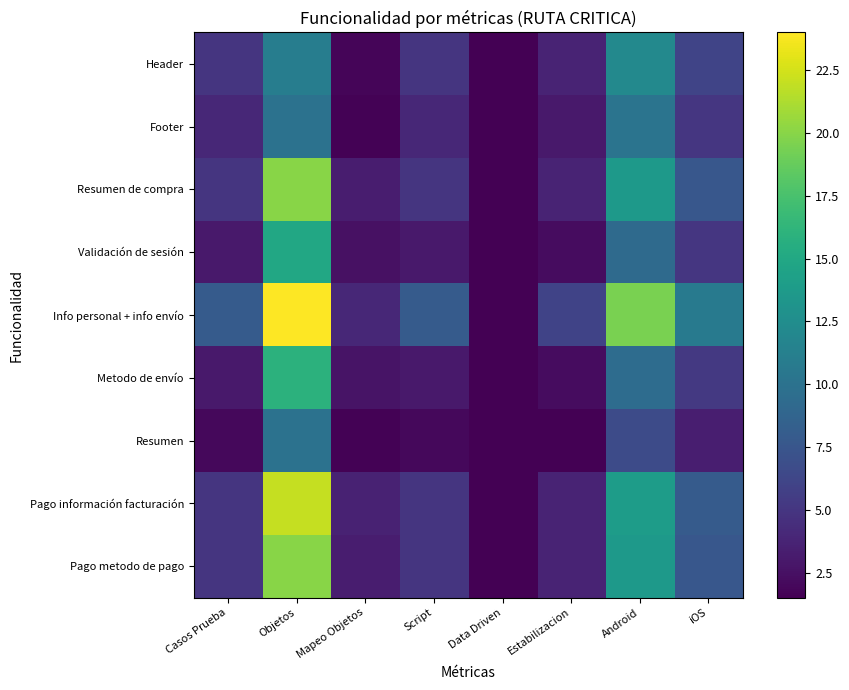

How many data points does each series have?

8